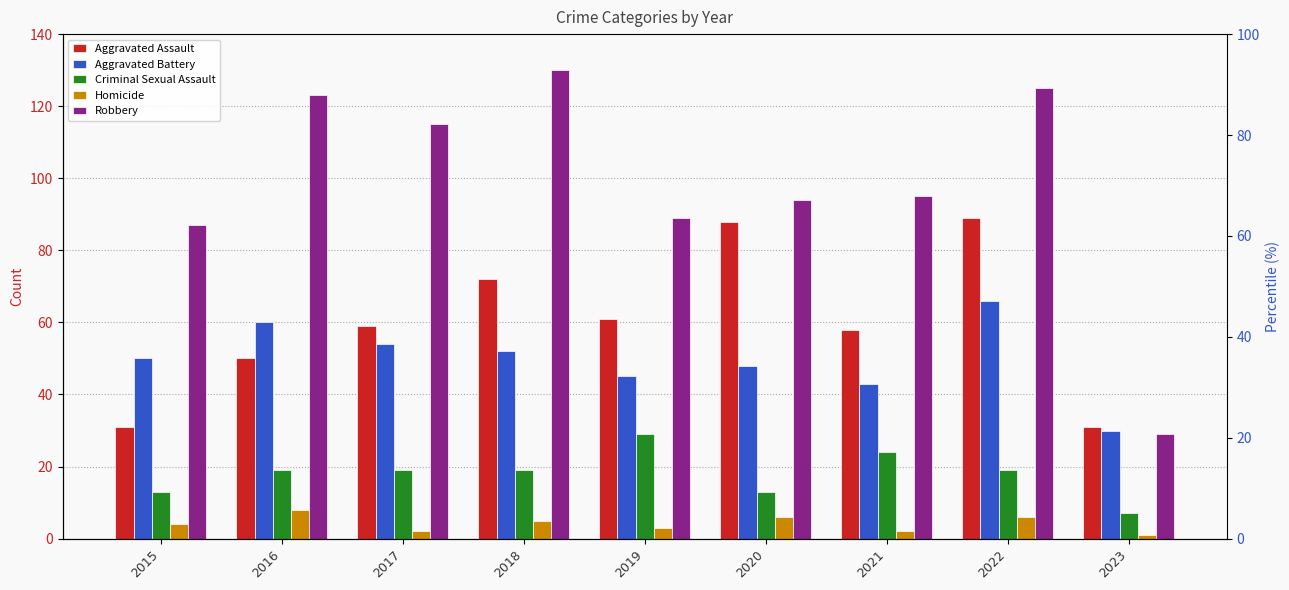

How many distinct data groups are displayed?

5